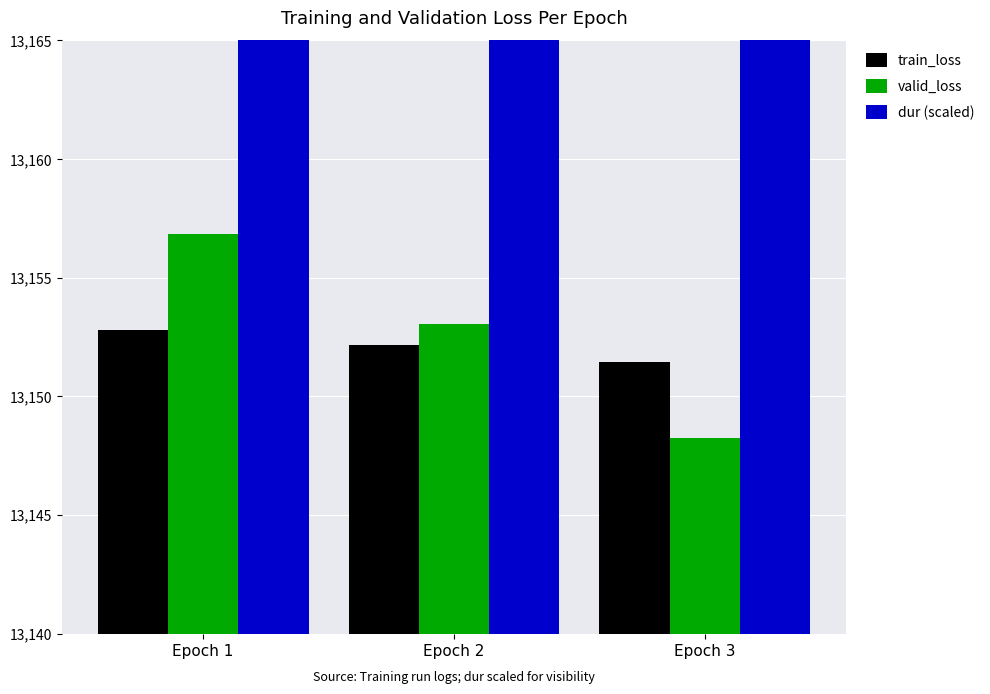

How many values in the train_loss series exceed 13152?

2